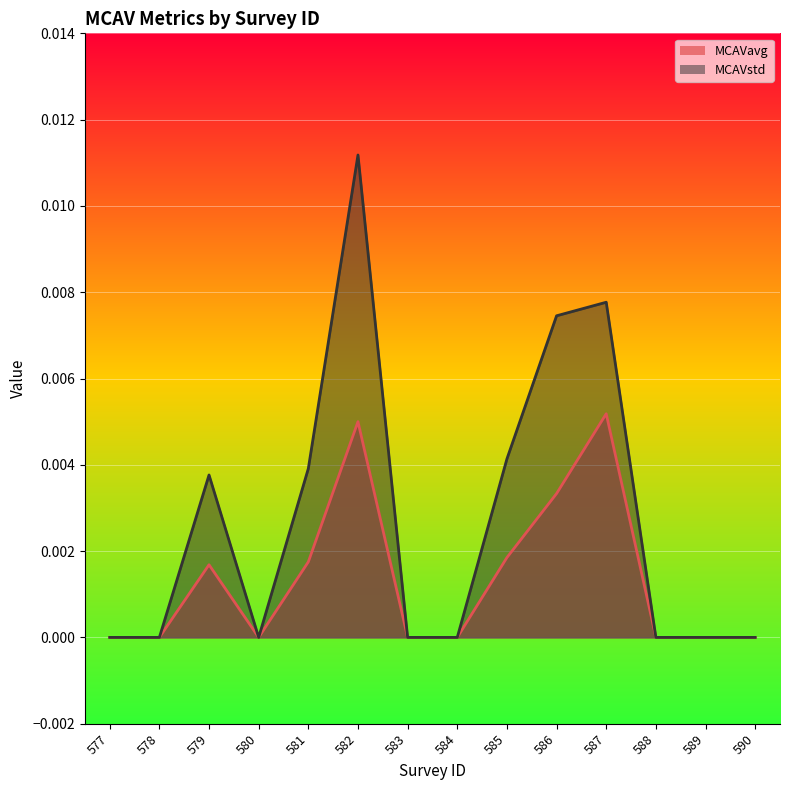

At which label is MCAVavg closest to 0?

577